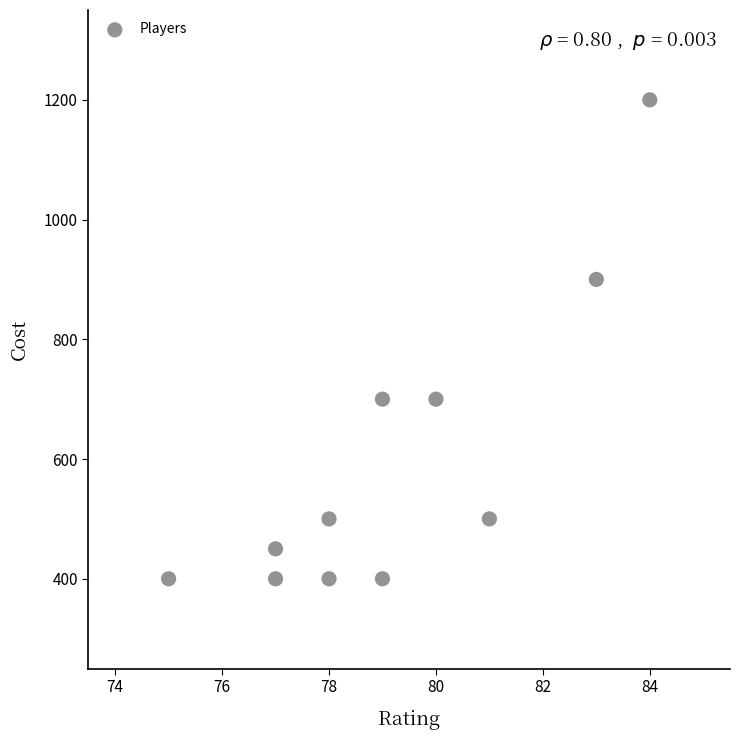

What is the range of X values (max minus min)?

9